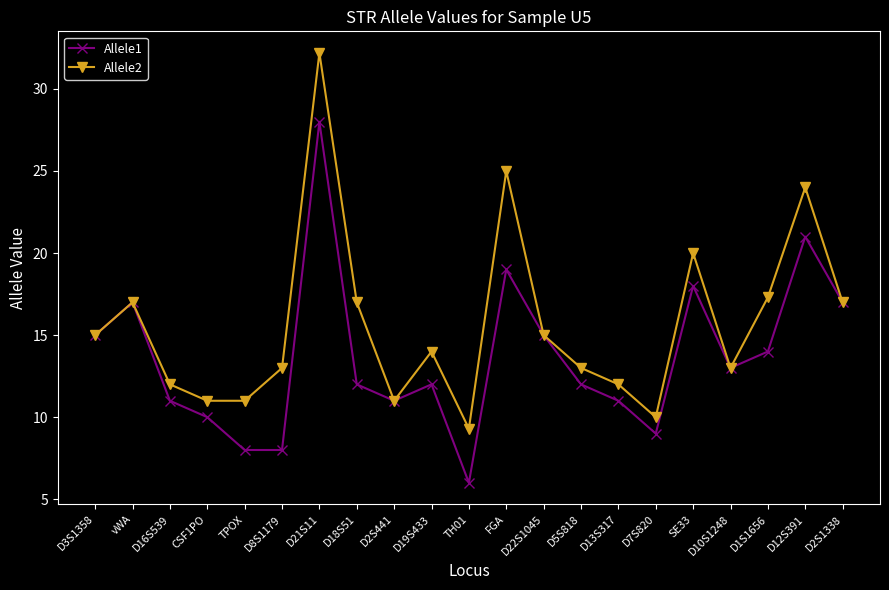

What is the lowest value of the Allele2 series?

9.3